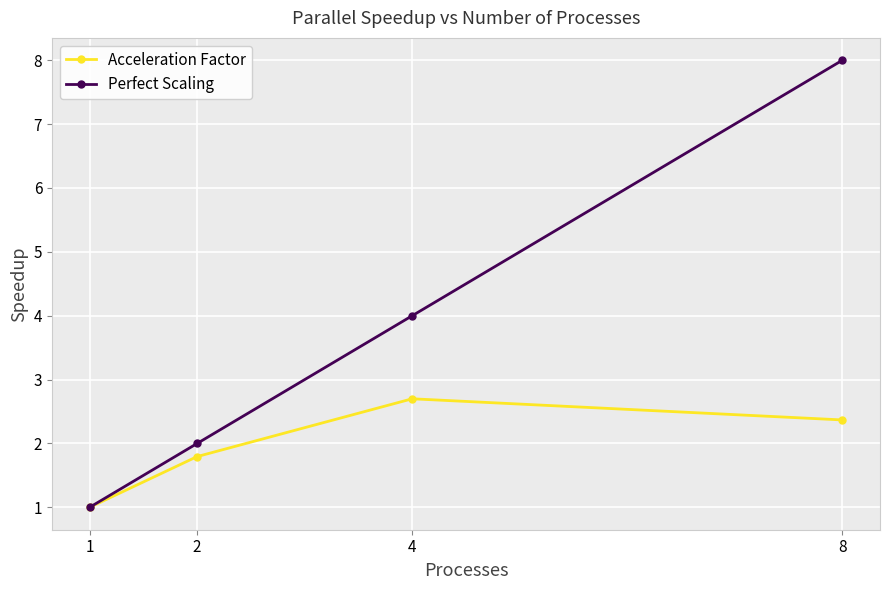

In Acceleration Factor, how many points are higher than both neighbors (excluding endpoints)?

1